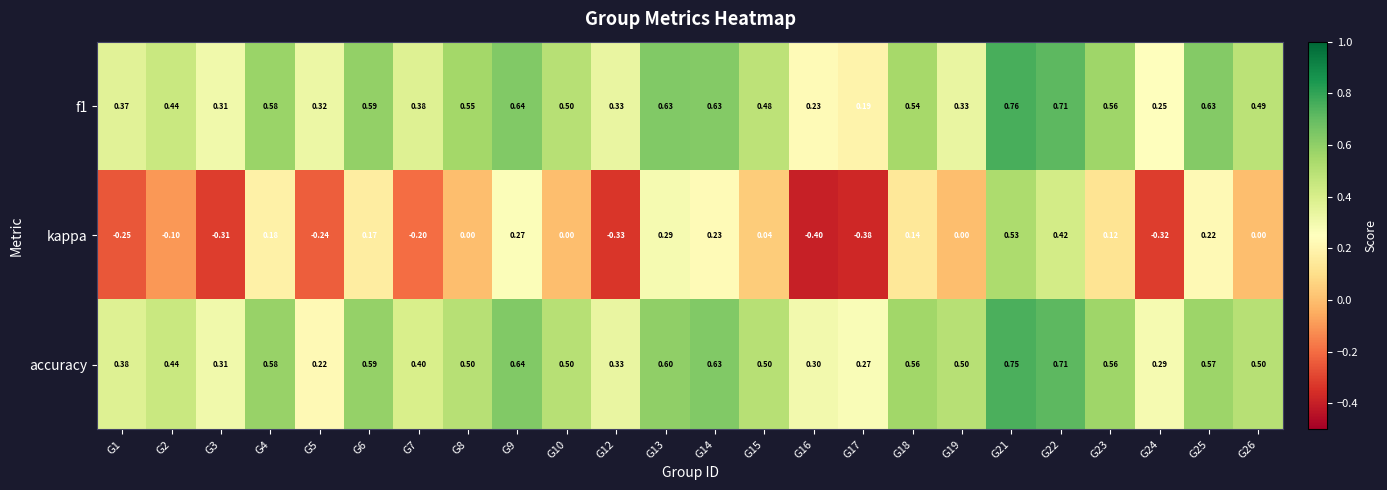

Which series changed the most between G3 and G13?

kappa